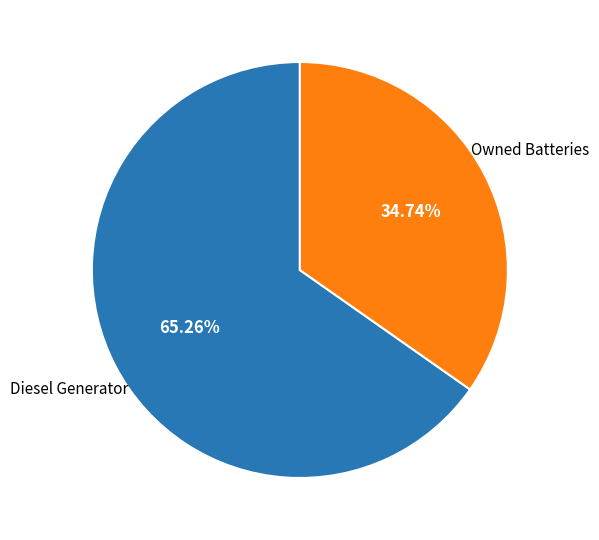

Which category has the smallest portion of the pie?

Owned Batteries